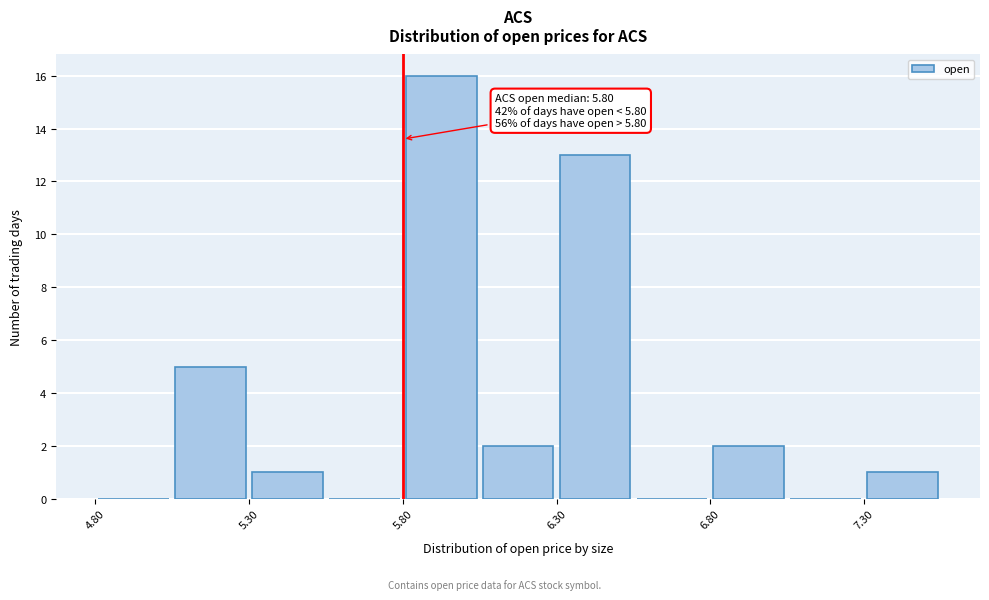

Which range on the x-axis has the tallest bar?

5.80 to 6.05